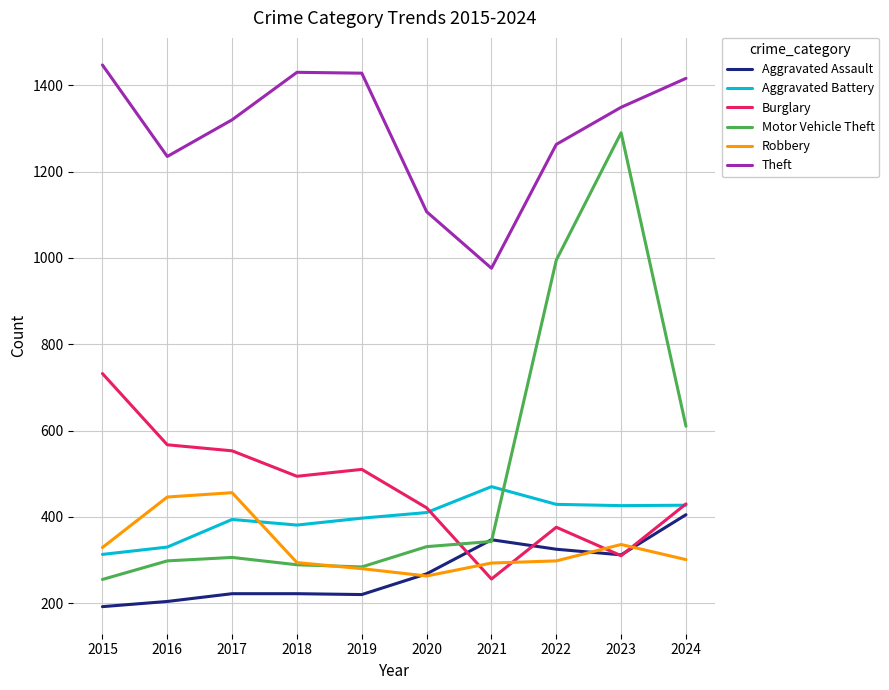

Is the value of Aggravated Assault at 2024 greater than the value of Theft at 2016?

No